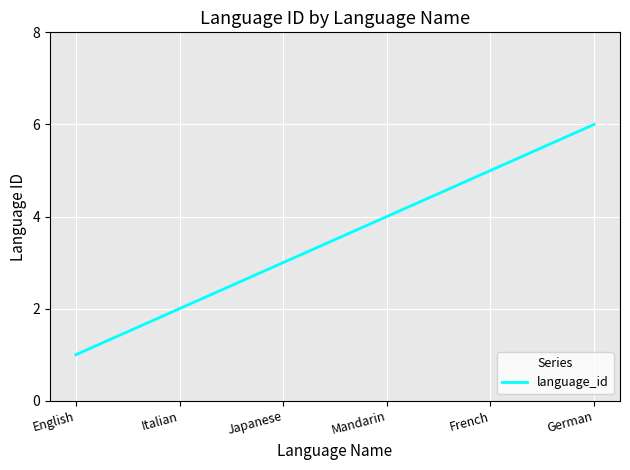

What position from the right is French?

2